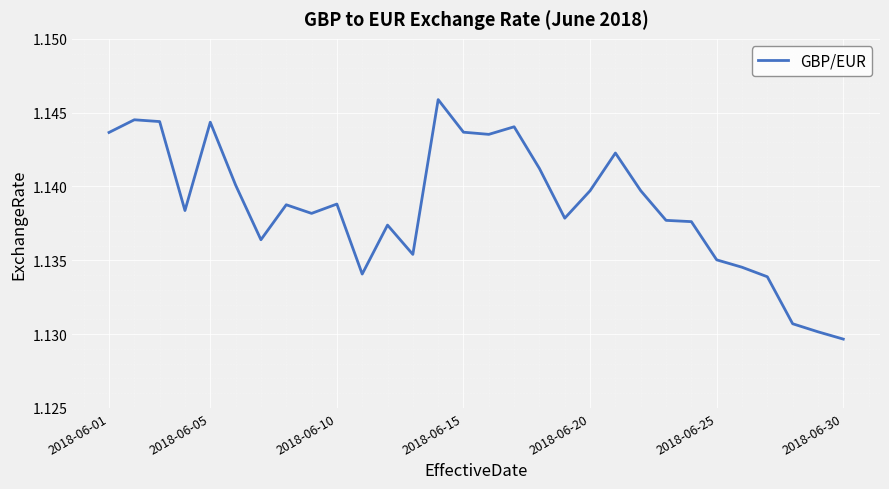

Reading right to left, transcribe all the data shown in this chart.

1.1	1.1	1.1	1.1	1.1	1.1	1.1	1.1	1.1	1.1	1.1	1.1	1.1	1.1	1.1	1.1	1.1	1.1	1.1	1.1	1.1	1.1	1.1	1.1	1.1	1.1	1.1	1.1	1.1	1.1